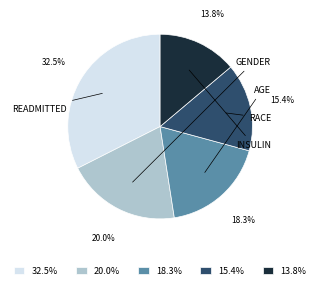

Which slice is the largest?

32.5%